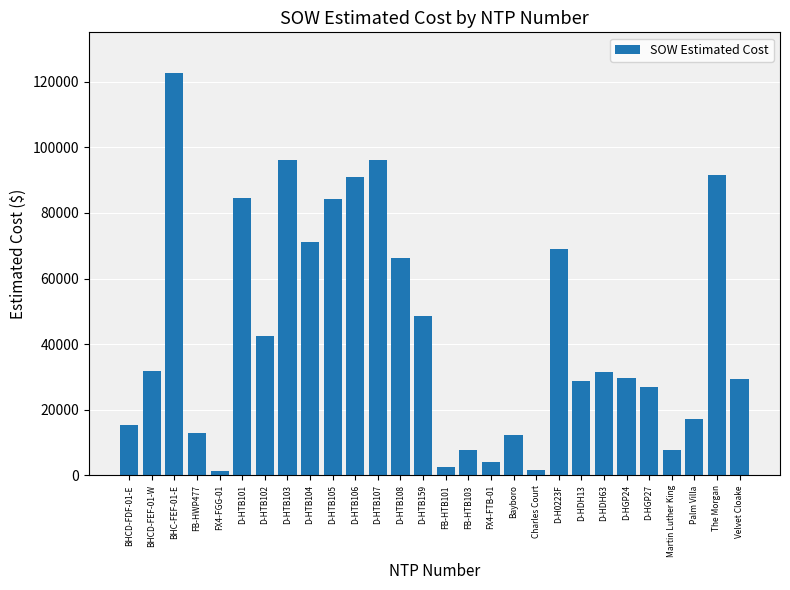

Read the value at Bayboro.

12213.7